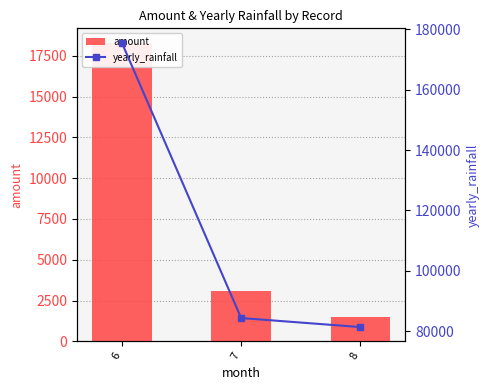

Which has a higher value, 8 or 6?

6